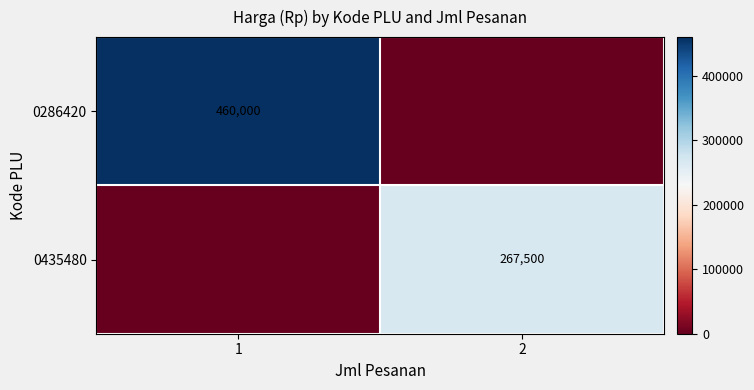

The 0435480 series shows 110546 at 2. True or false?

False